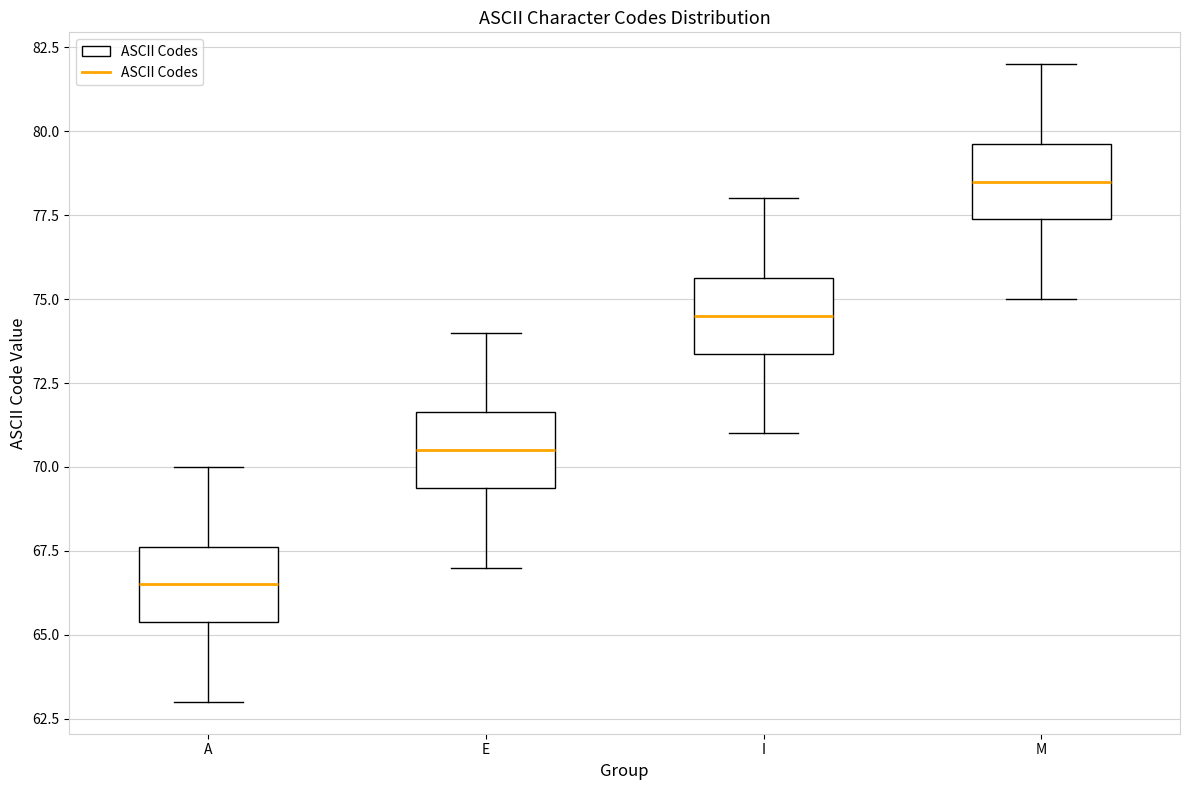

Where does the upper whisker of the box for I end on the y-axis? The values are not printed on the chart, so give them approximately, as read against the axis.

78.0